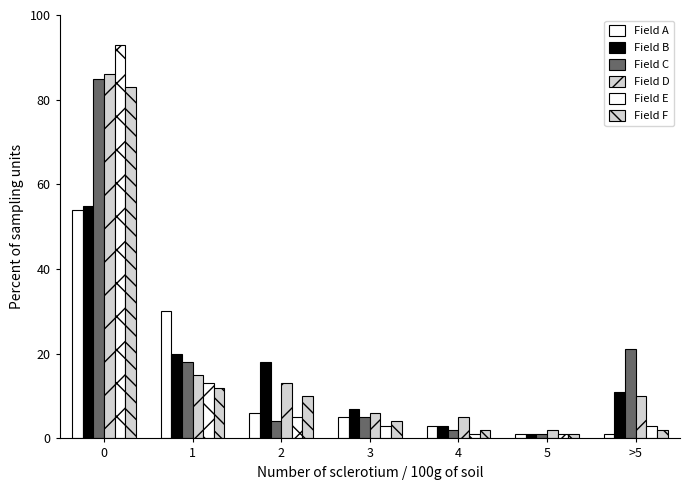

The Field D series shows 15 at 1. True or false?

True